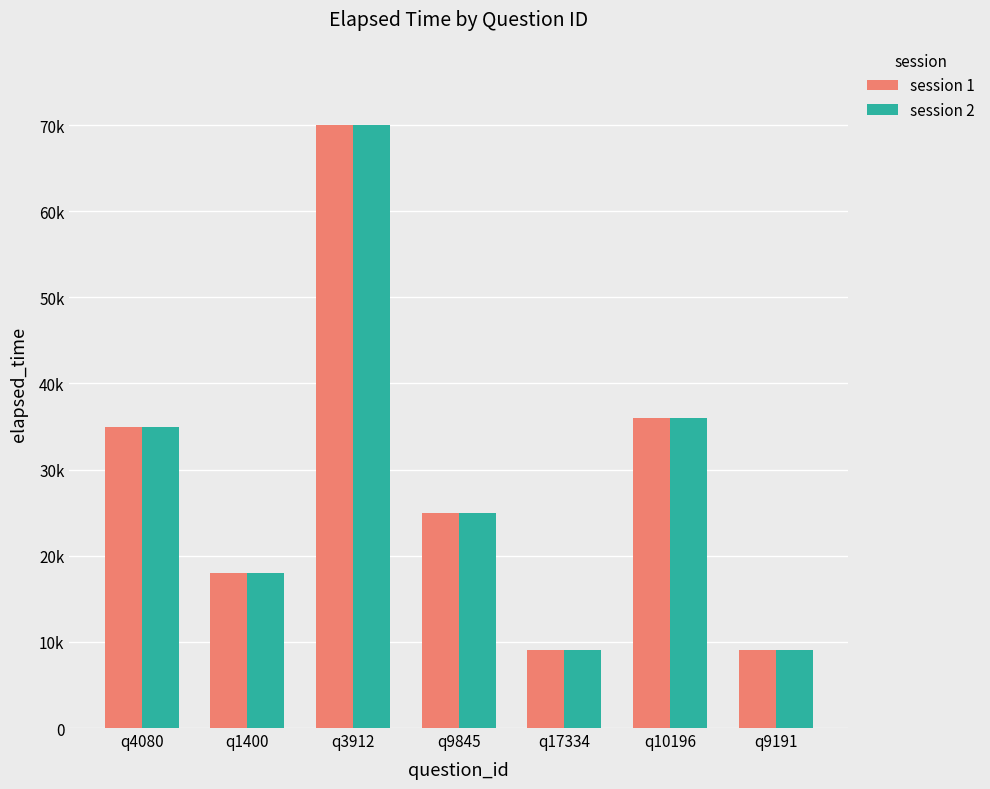

Are the bars grouped side by side (vs. stacked)?

Yes